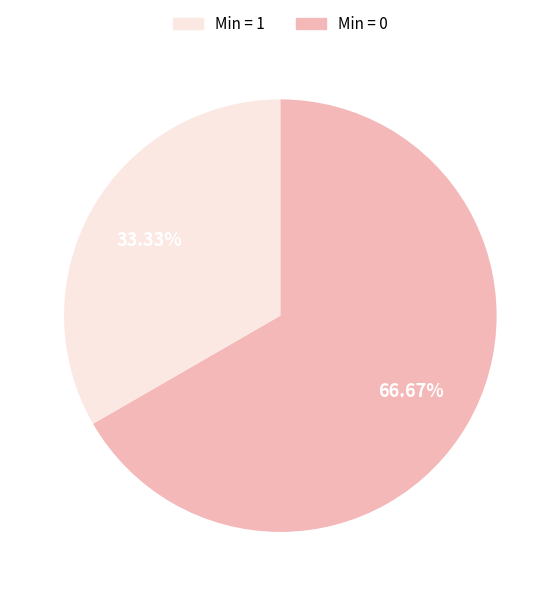

Is there a majority slice in this chart?

Yes